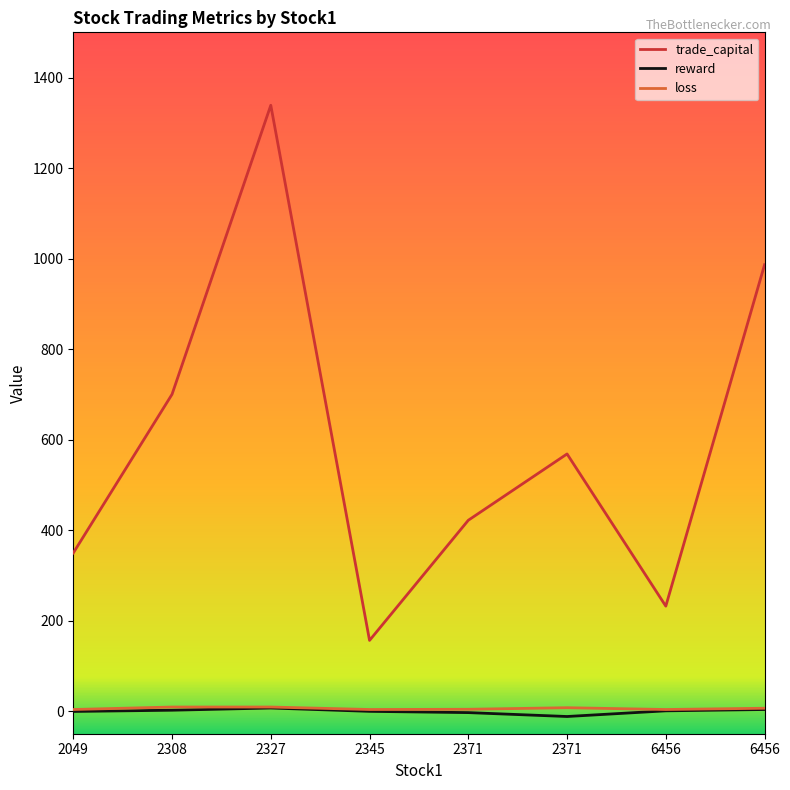

How many series are shown in this chart?

3